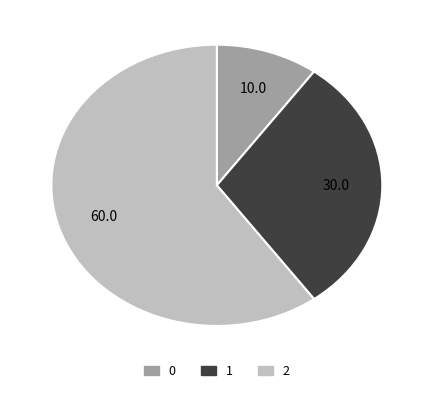

What is the ratio of the value at 0 to the value at 1?

0.3